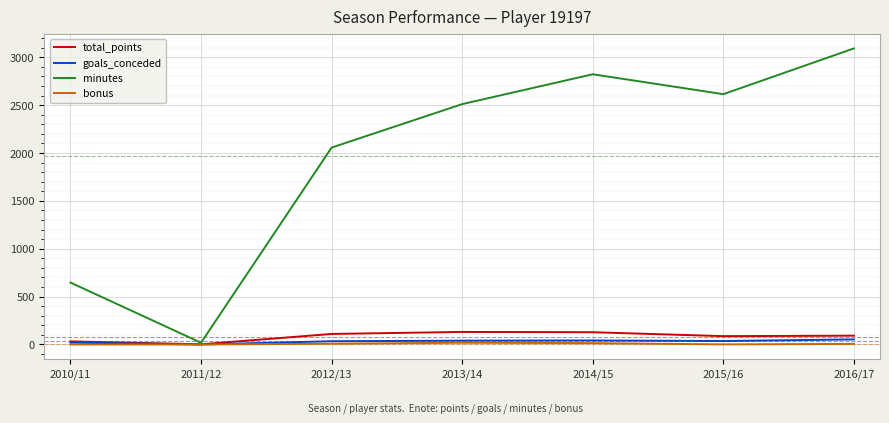

The value of goals_conceded at 2011/12 is 0. True or false?

True